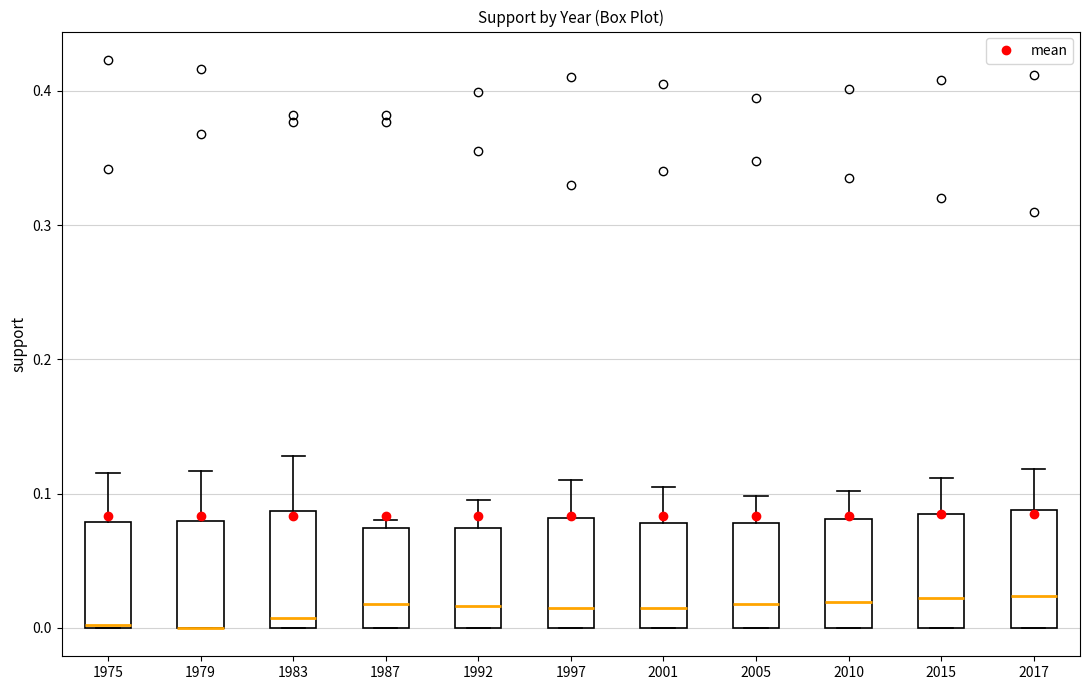

Reading left to right, read every box against the y-axis: the position of its median line, the range the box covers, and the ends of its whiskers. The values are not printed on the chart, so give them approximately, as read against the axis.

1975: median 0.00, box 0.00 to 0.08, whiskers 0.00 to 0.12
1979: median 0.00 (drawn on the box's lower edge), box 0.00 to 0.08, whiskers 0.00 to 0.12
1983: median 0.01, box 0.00 to 0.09, whiskers 0.00 to 0.13
1987: median 0.02, box 0.00 to 0.07, whiskers 0.00 to 0.08
1992: median 0.02, box 0.00 to 0.07, whiskers 0.00 to 0.10
1997: median 0.02, box 0.00 to 0.08, whiskers 0.00 to 0.11
2001: median 0.02, box 0.00 to 0.08, whiskers 0.00 to 0.11
2005: median 0.02, box 0.00 to 0.08, whiskers 0.00 to 0.10
2010: median 0.02, box 0.00 to 0.08, whiskers 0.00 to 0.10
2015: median 0.02, box 0.00 to 0.09, whiskers 0.00 to 0.11
2017: median 0.02, box 0.00 to 0.09, whiskers 0.00 to 0.12